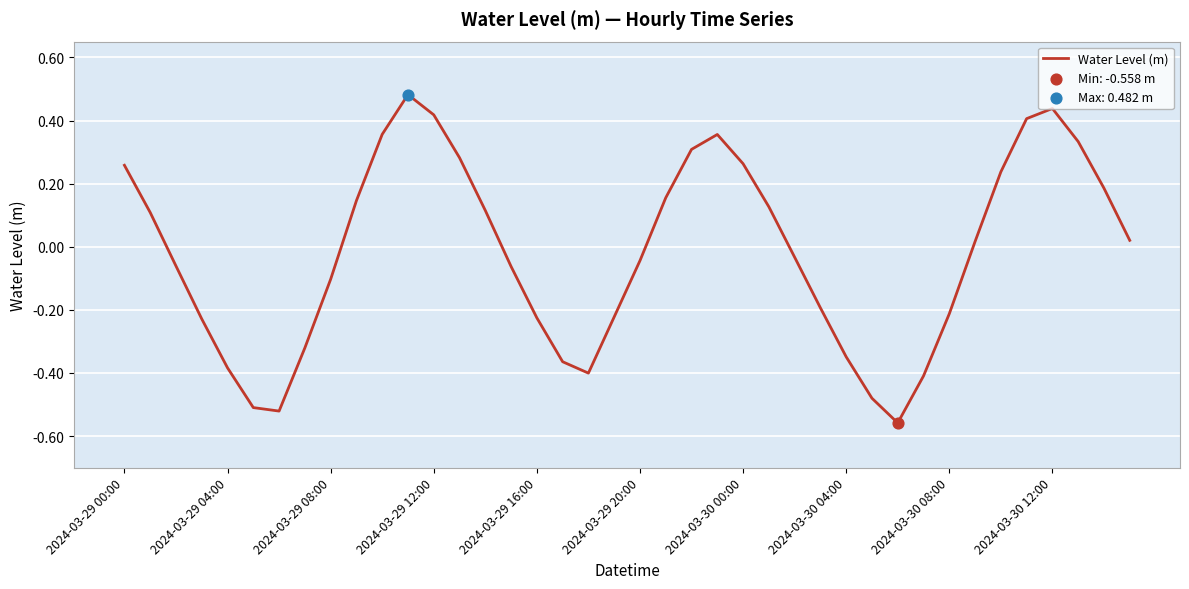

What is the difference between the maximum and minimum values?

1.0